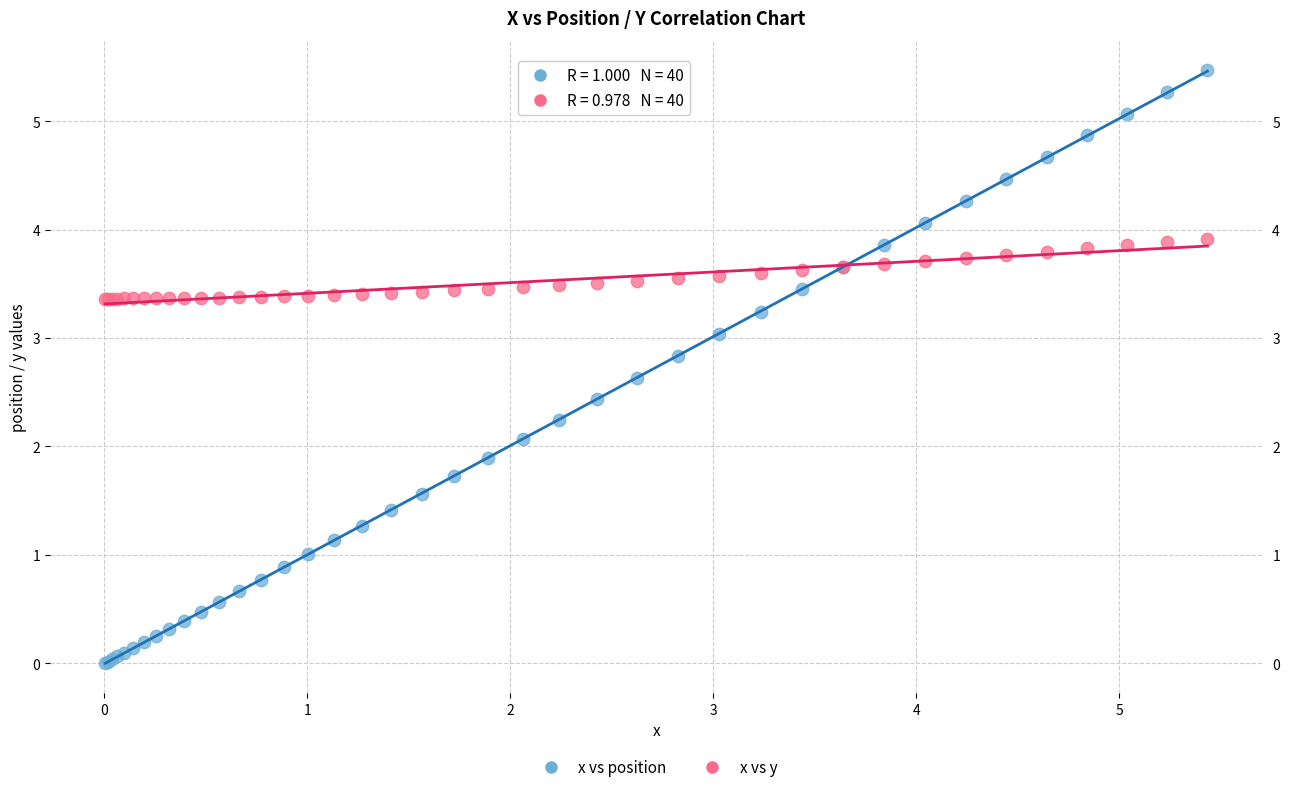

Which series has the largest Y range (max minus min)?

x vs position